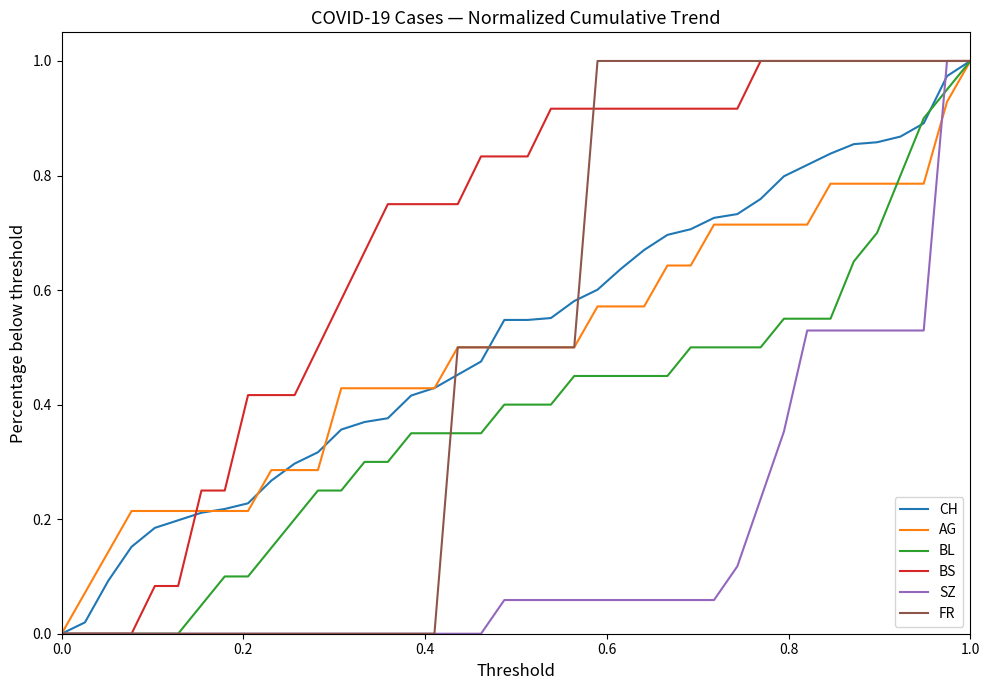

Which series has the largest total across all categories?

BS